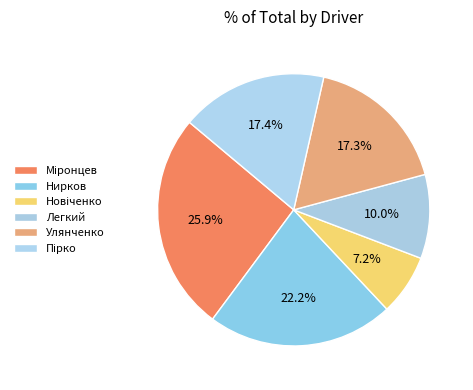

Count the number of slices in the pie.

6